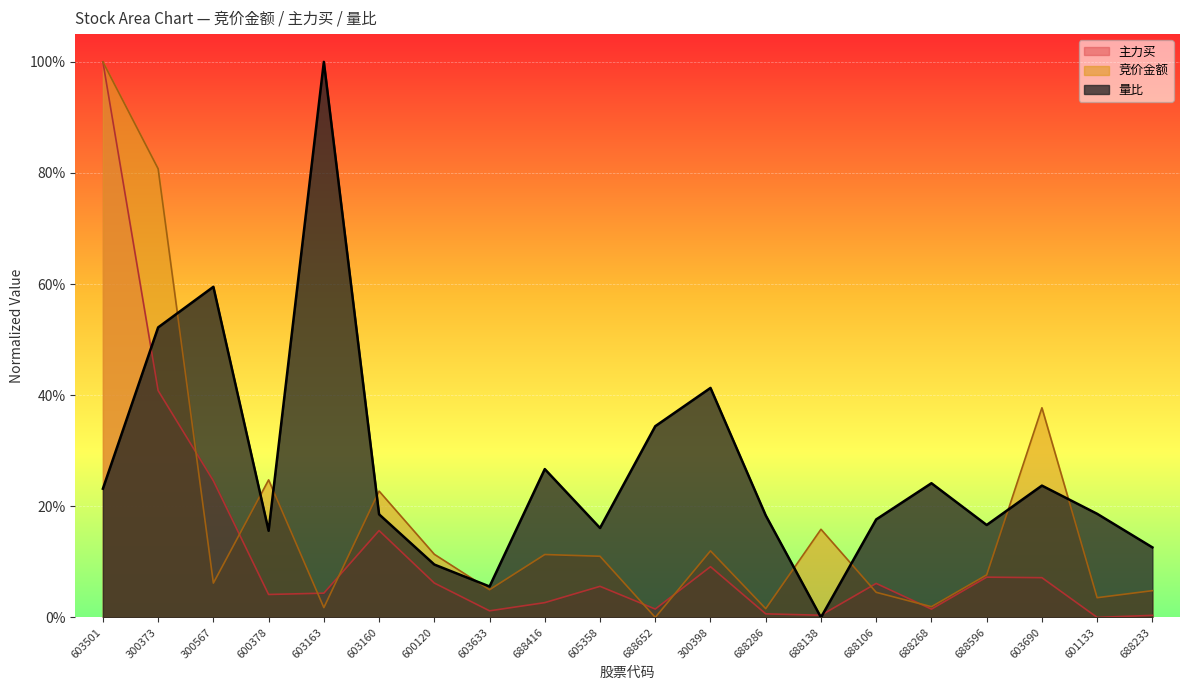

What is the average value of the 竞价金额 series?

0.2